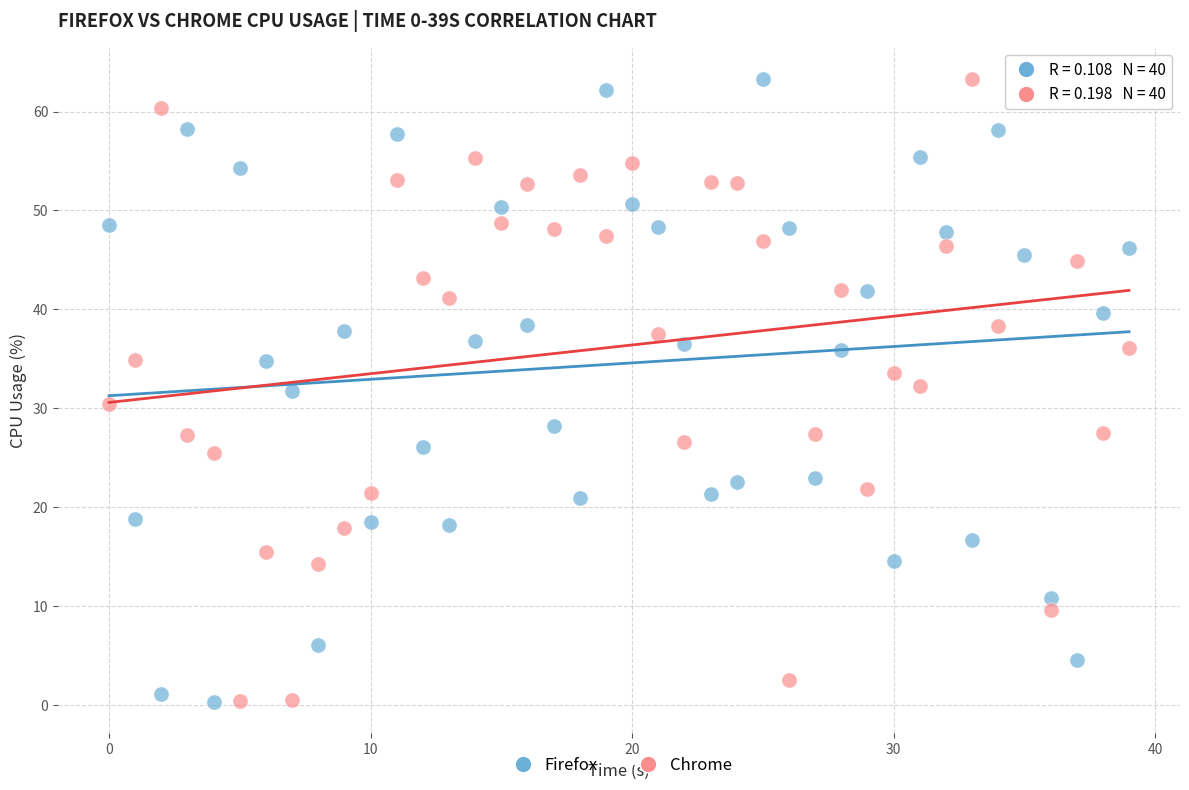

Across all data points, what is the range of Y values (max minus min)?

63.0